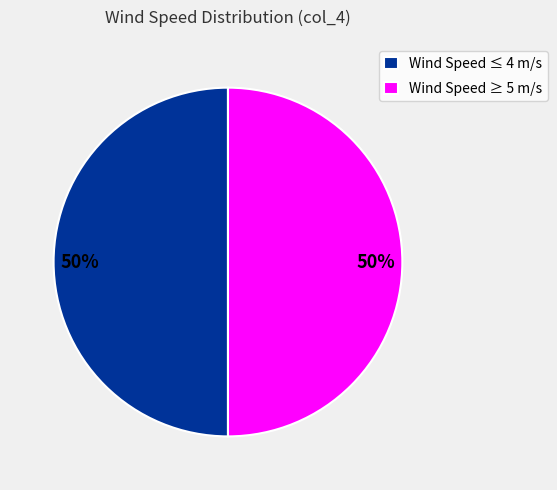

To the nearest percent, what is the average slice percentage?

50%